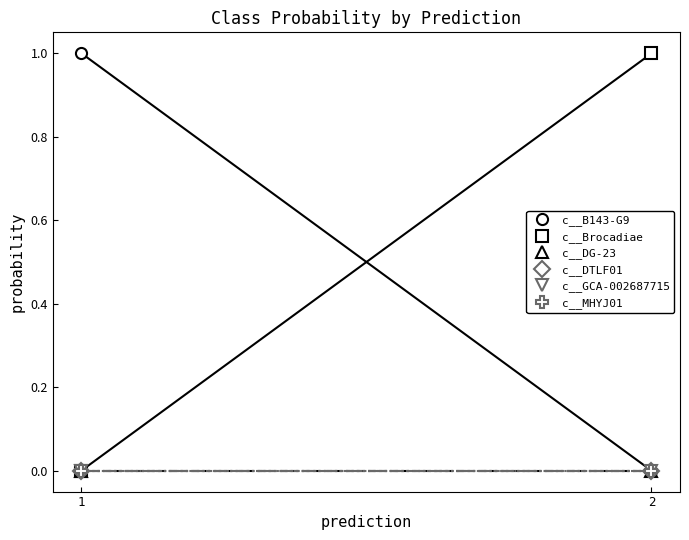

The c__B143-G9 series shows 0.0 at 2. True or false?

False